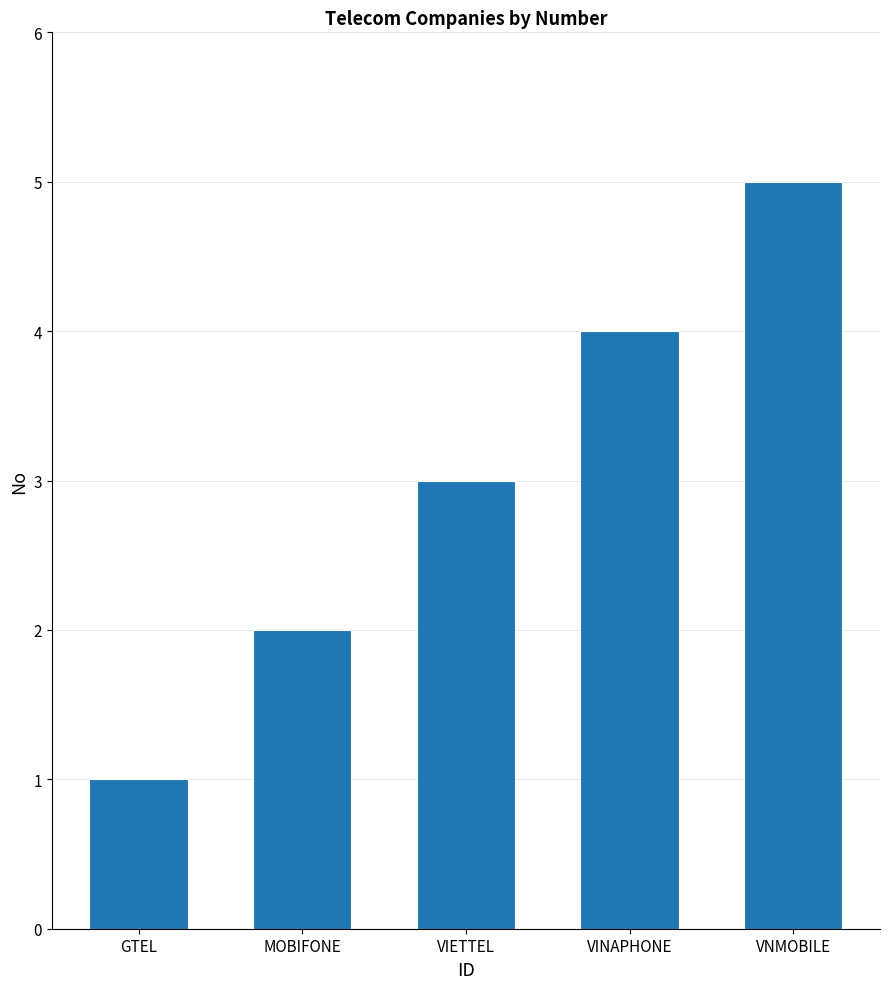

What is the label of the 2nd bar from the right?

VINAPHONE